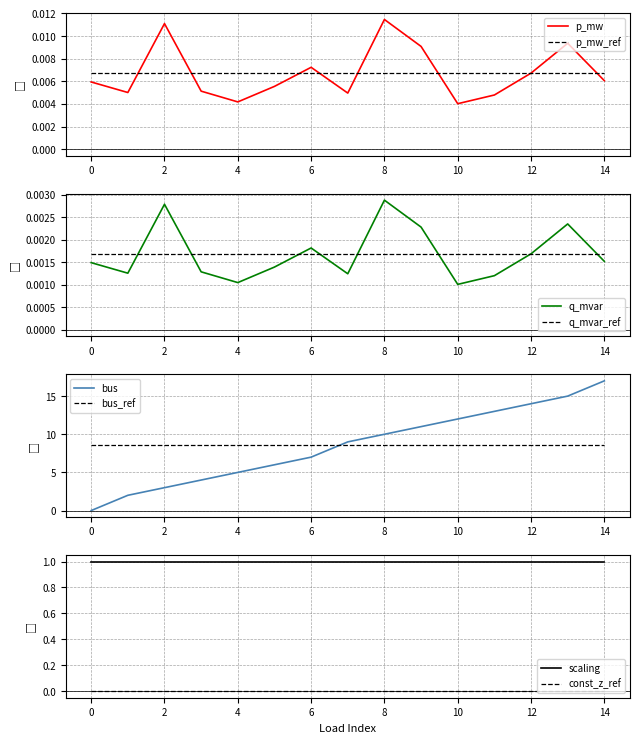

True or false: p_mw has more than 1 interior local peaks.

True